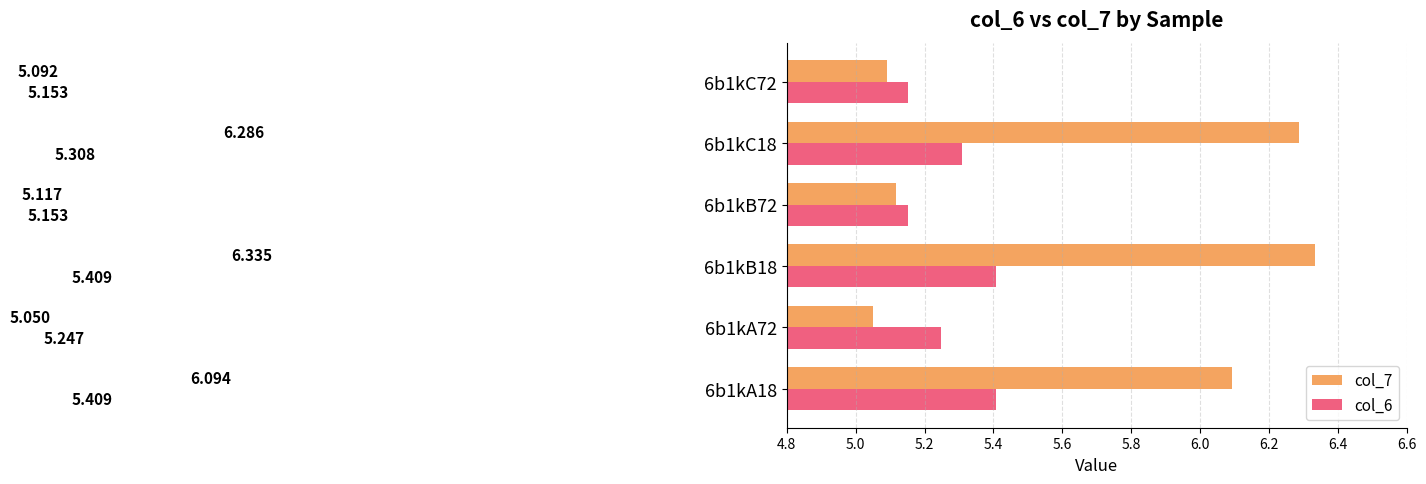

Is the value of col_6 at 6b1kB18 greater than the value of col_7 at 6b1kA18?

No